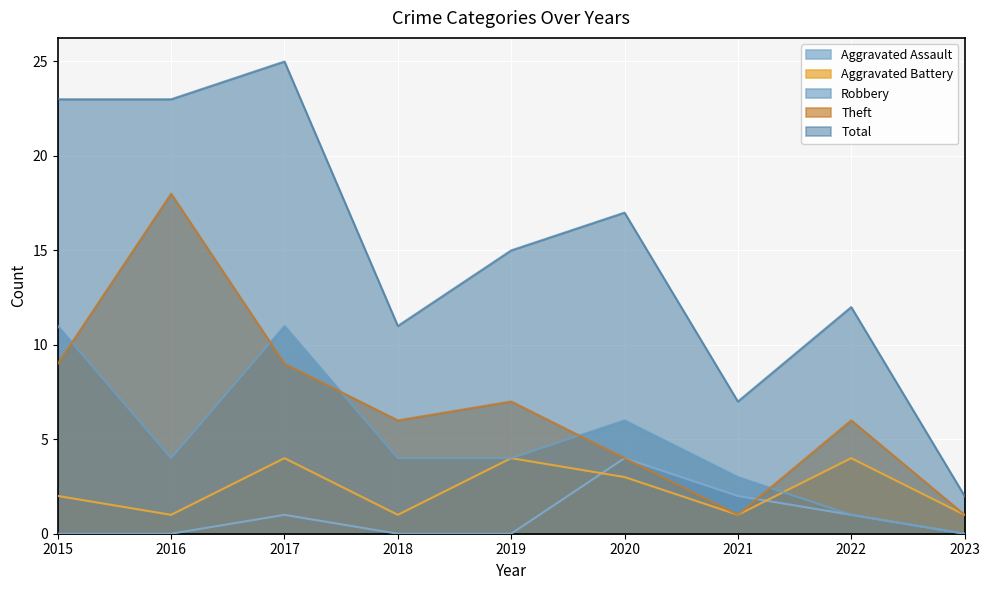

What is the maximum value for Aggravated Assault?

4